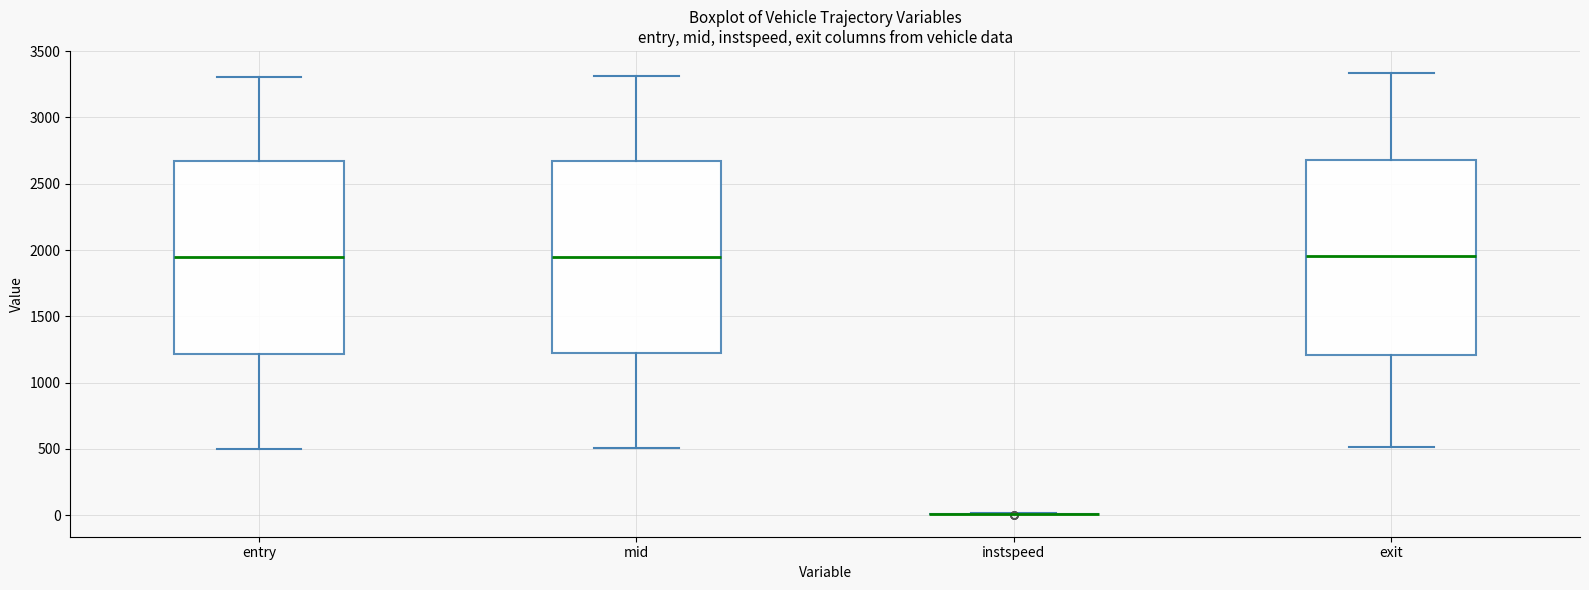

Reading left to right, read every box against the y-axis: the position of its median line, the range the box covers, and the ends of its whiskers. The values are not printed on the chart, so give them approximately, as read against the axis.

entry: median 1950, box 1200 to 2650, whiskers 500 to 3300
mid: median 1950, box 1200 to 2650, whiskers 500 to 3300
instspeed: box collapsed to a line at 0, whiskers 0 to 0
exit: median 1950, box 1200 to 2700, whiskers 500 to 3350